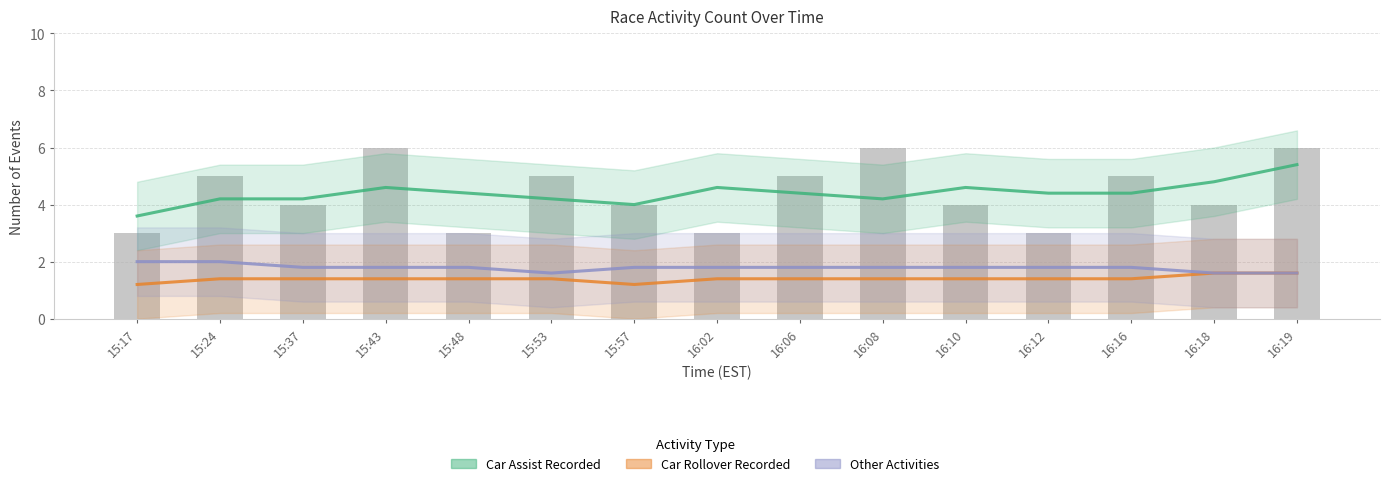

How many data points in Car Assist Recorded are above 4?

13